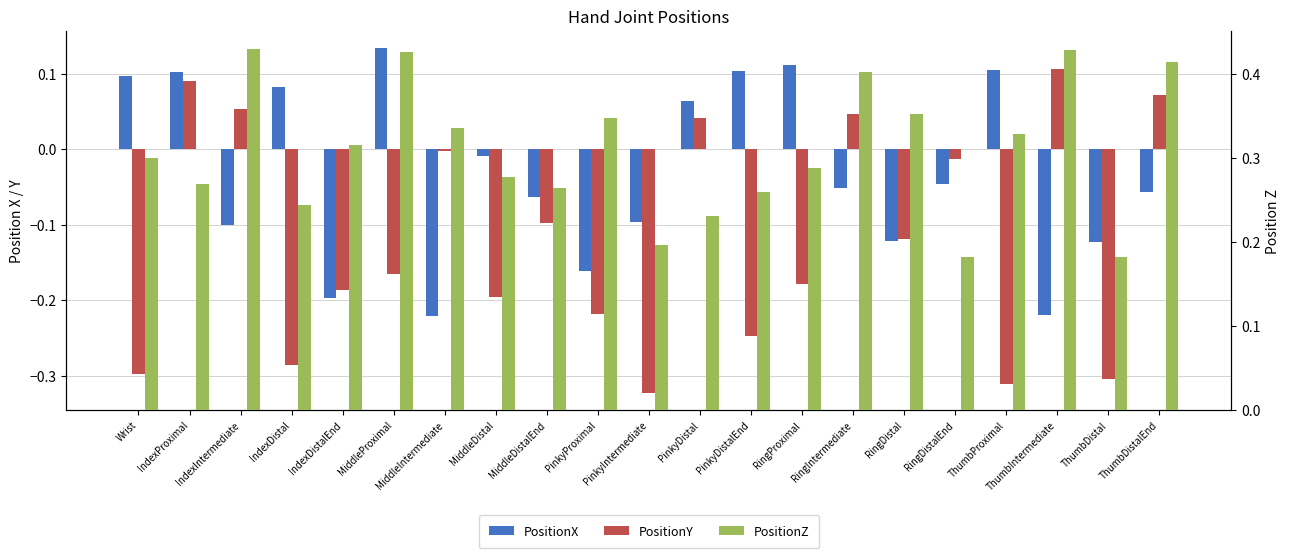

At which category is the sum across all series the highest?

IndexProximal